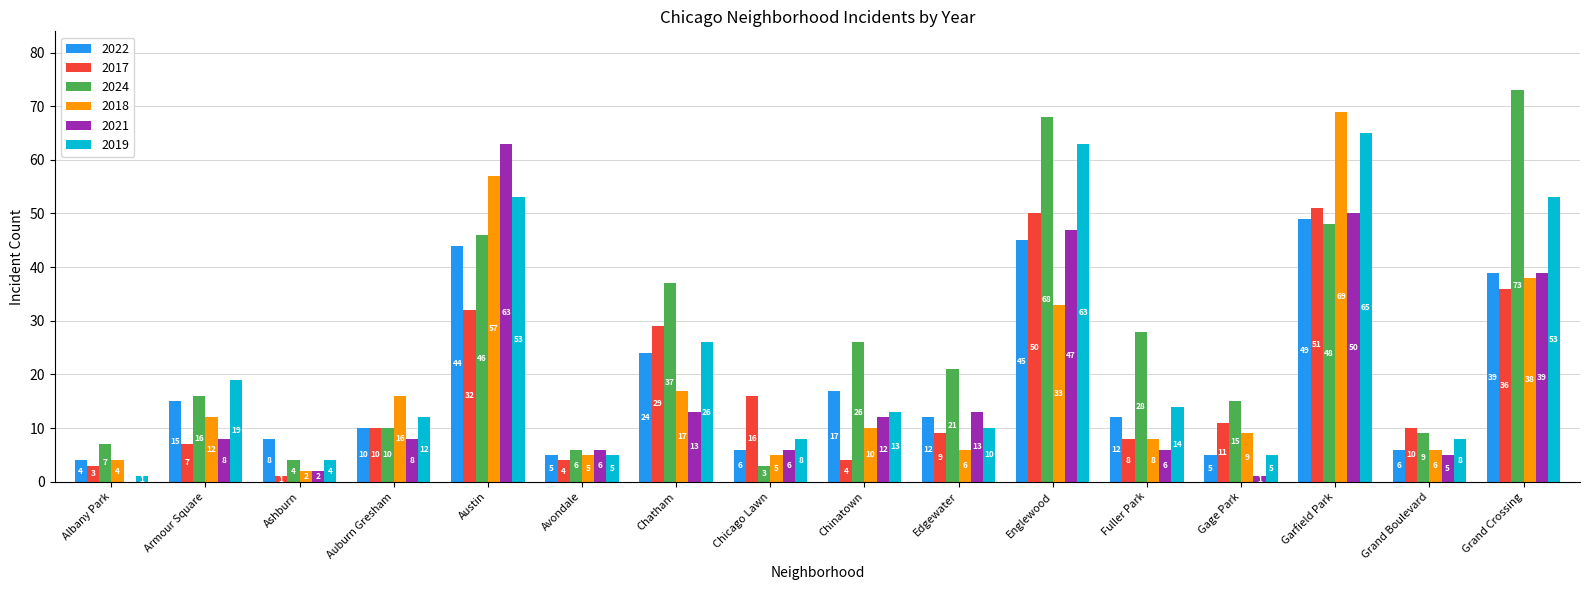

What is the maximum value for 2019?

65